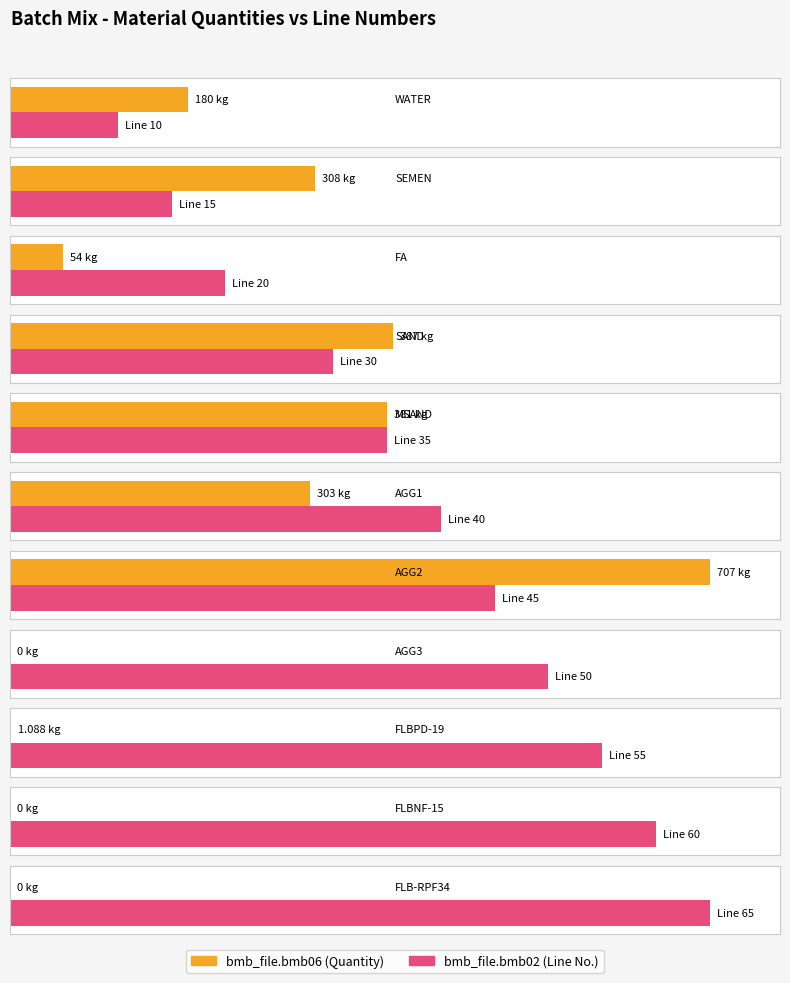

Between AGG1 and AGG3, which series saw the biggest shift?

bmb_file.bmb06